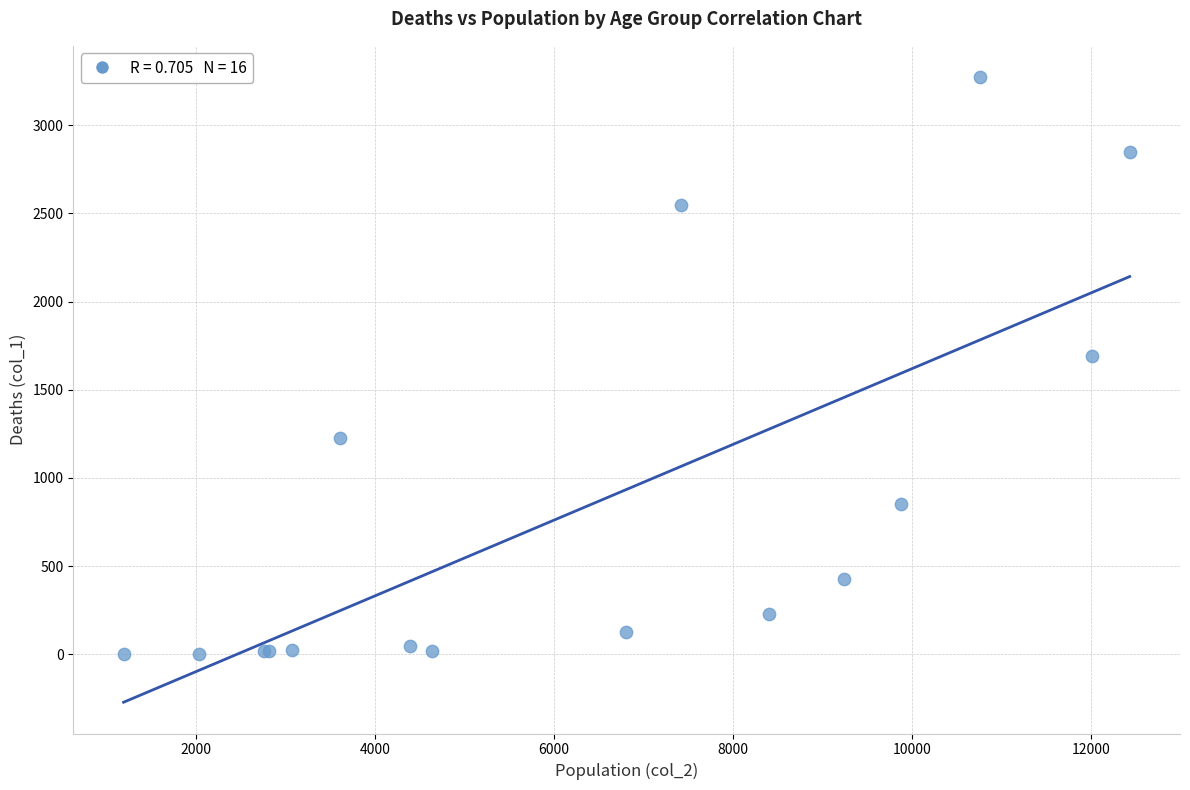

What Y value in the scatter plot is closest to 1638?

1690